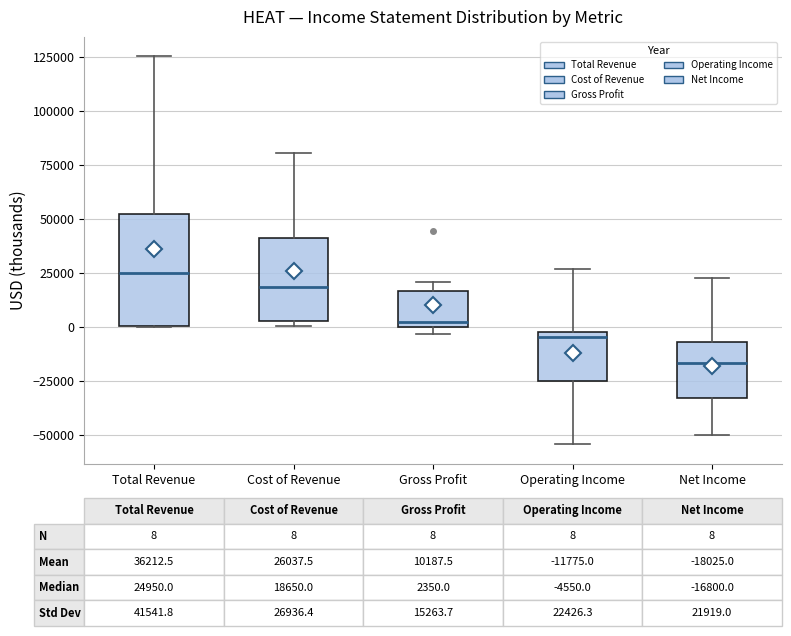

Which box's median line is the highest?

Total Revenue